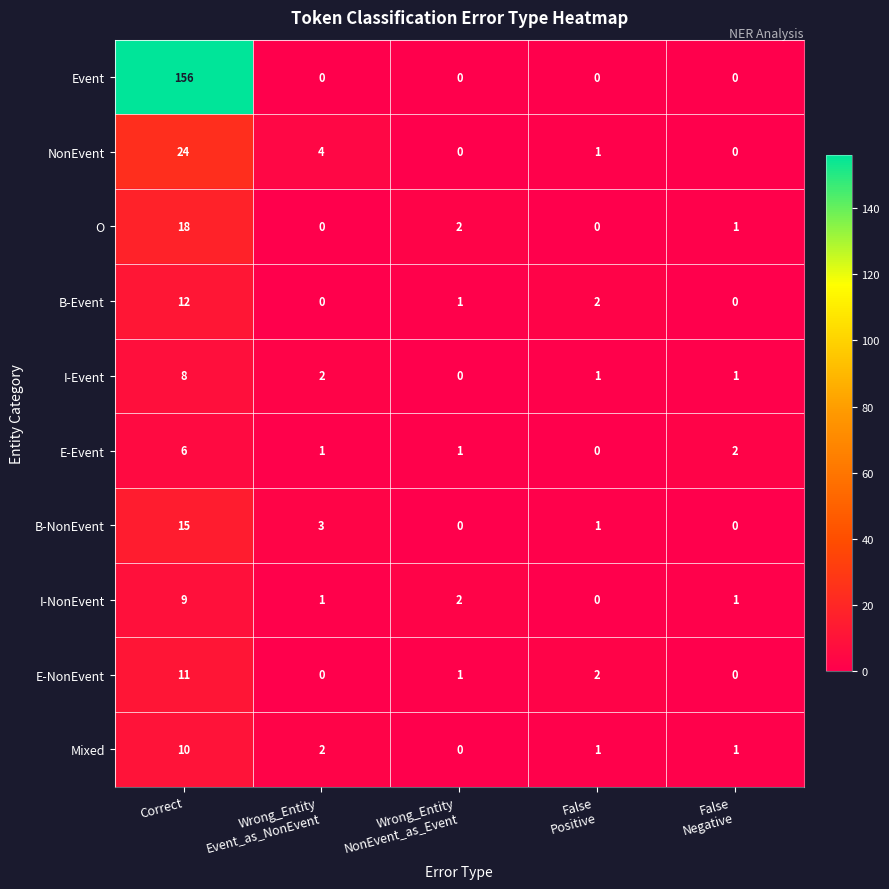

List the series in order of their peak value, lowest first.

E-Event, I-Event, I-NonEvent, Mixed, E-NonEvent, B-Event, B-NonEvent, O, NonEvent, Event